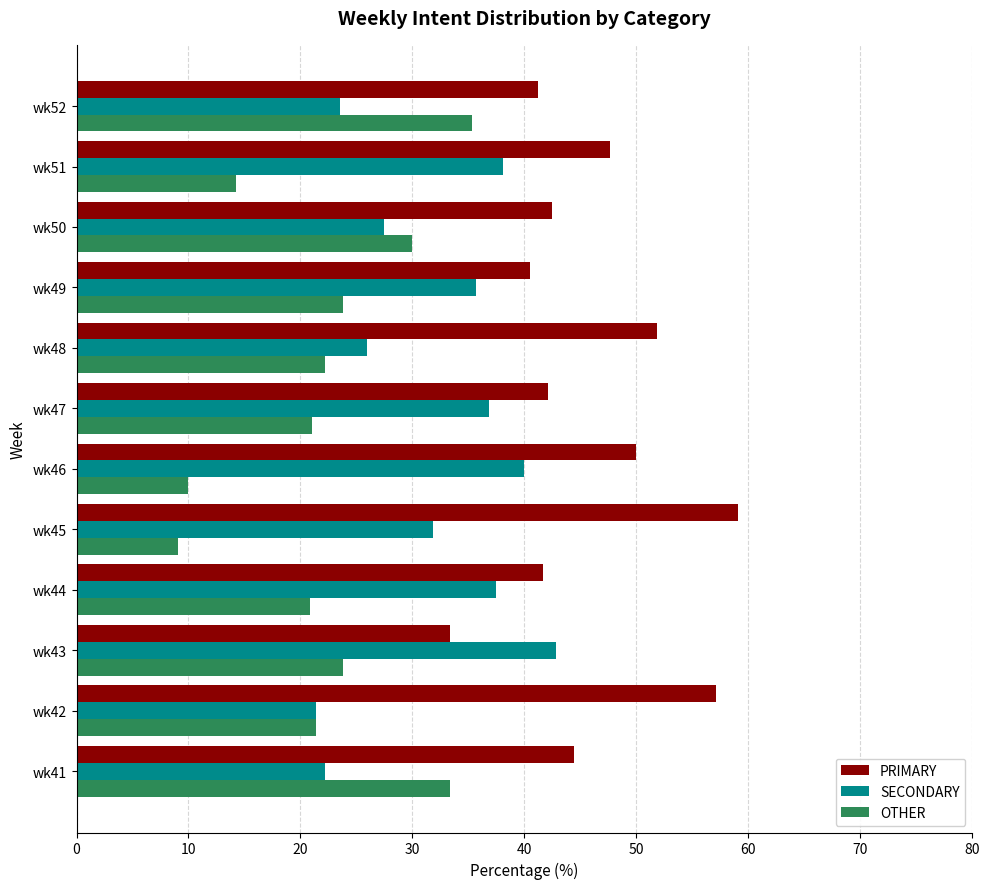

What is the smallest value displayed?

9.1